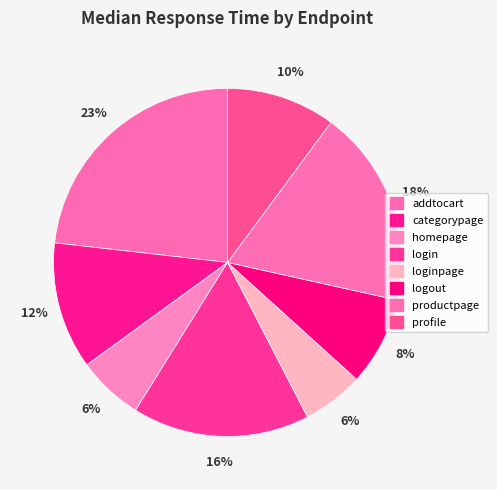

How many segments does this pie chart have?

8